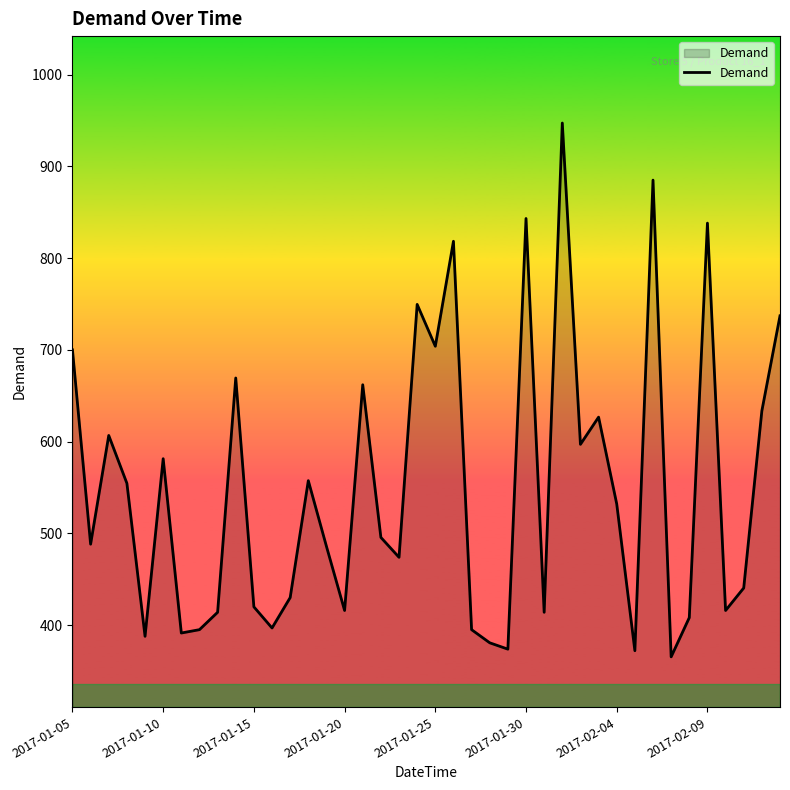

What is the difference between the maximum and minimum values?

581.8